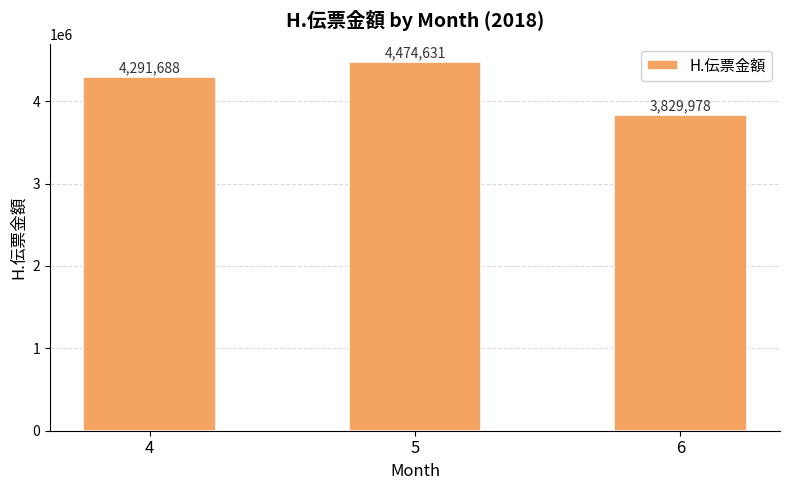

Which category has the highest value across all series?

5